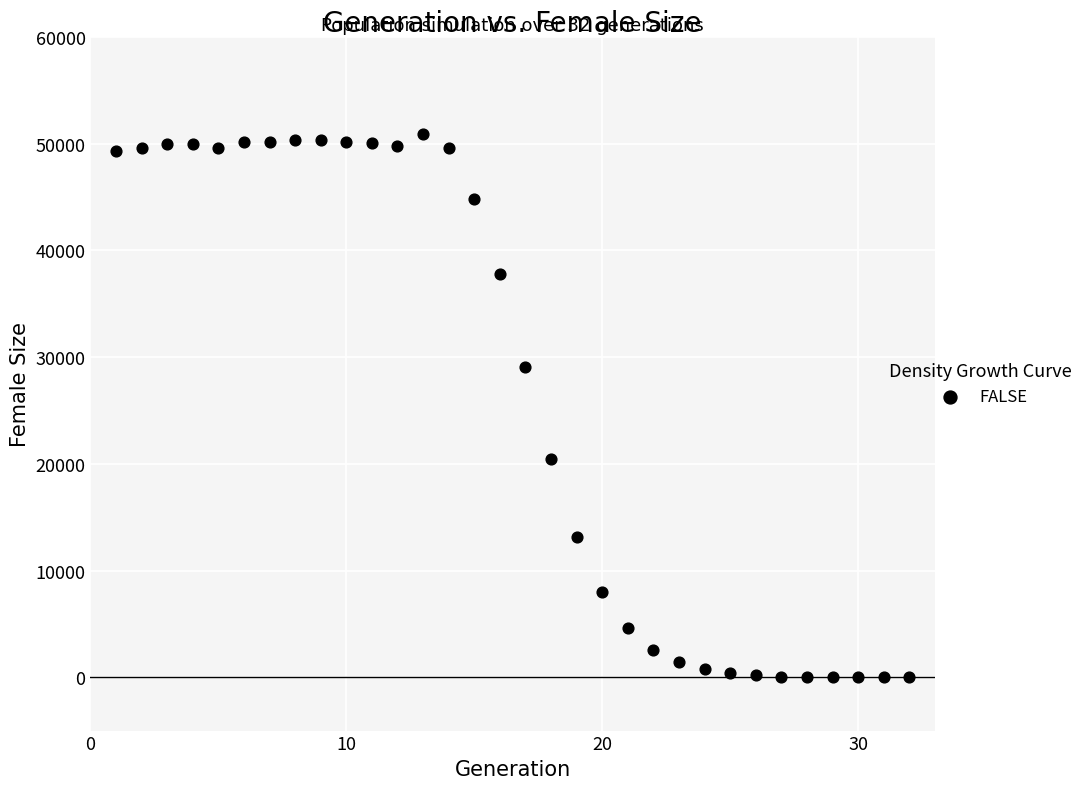

What is the range of Y values (max minus min)?

50954